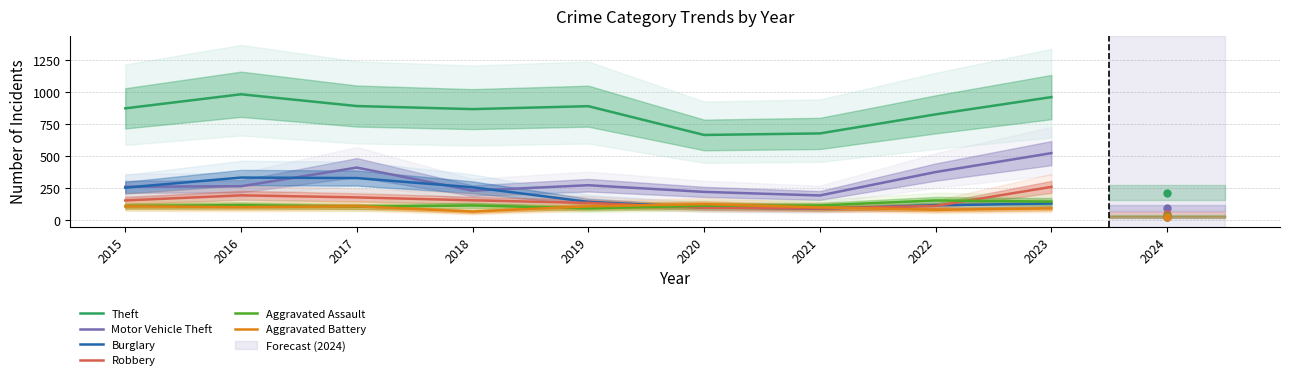

How many series are shown in this chart?

6